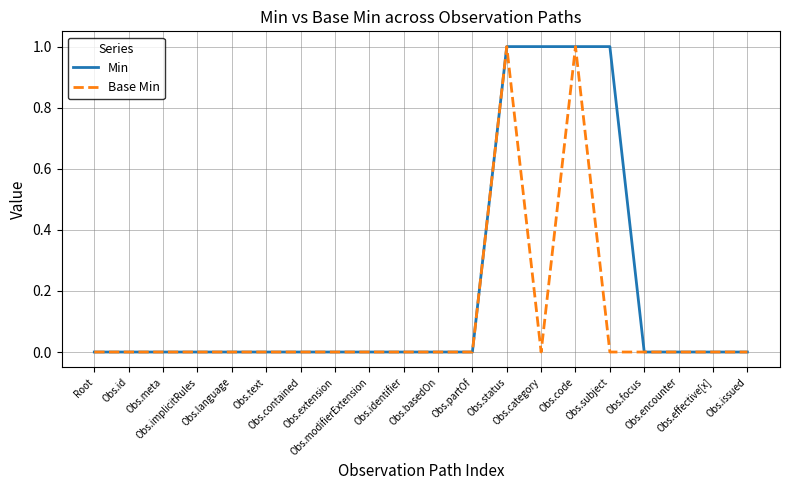

How many Base Min values are between 0 and 1?

20